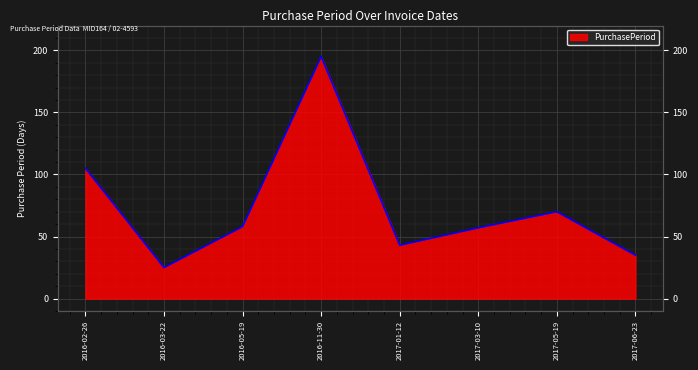

Approximately how many times larger is the value at 2016-02-26 compared to 2017-03-10?

1.8